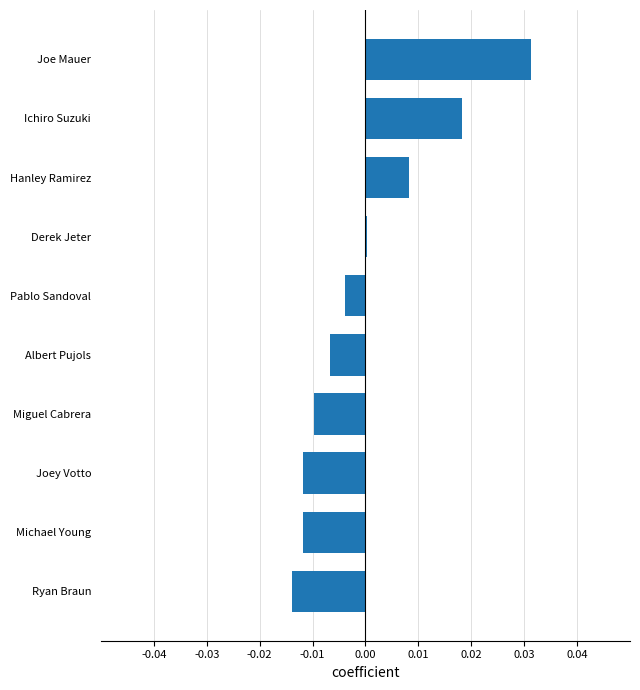

At which label is the value closest to 0?

Derek Jeter